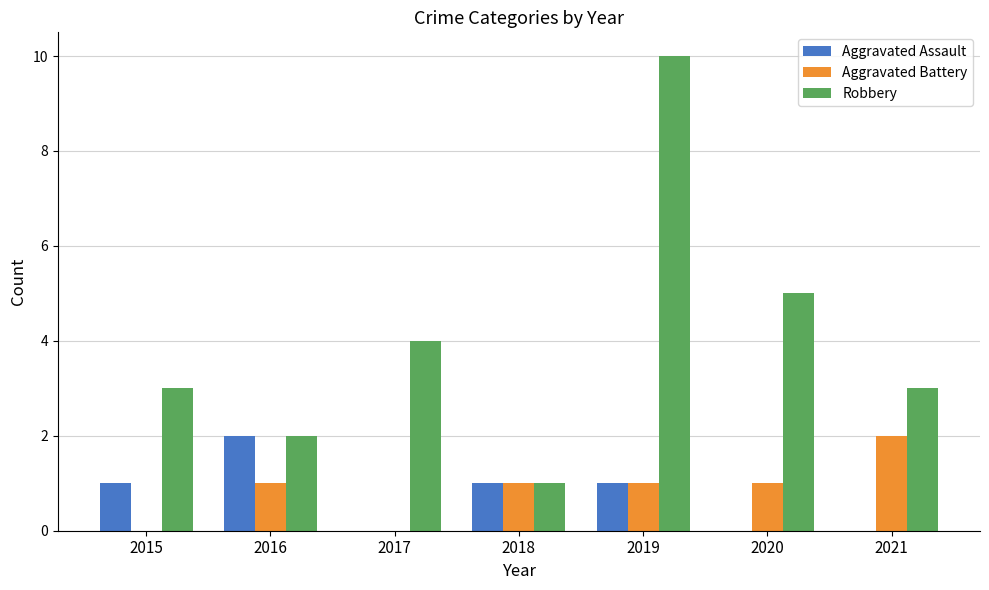

How many series are shown in this chart?

3